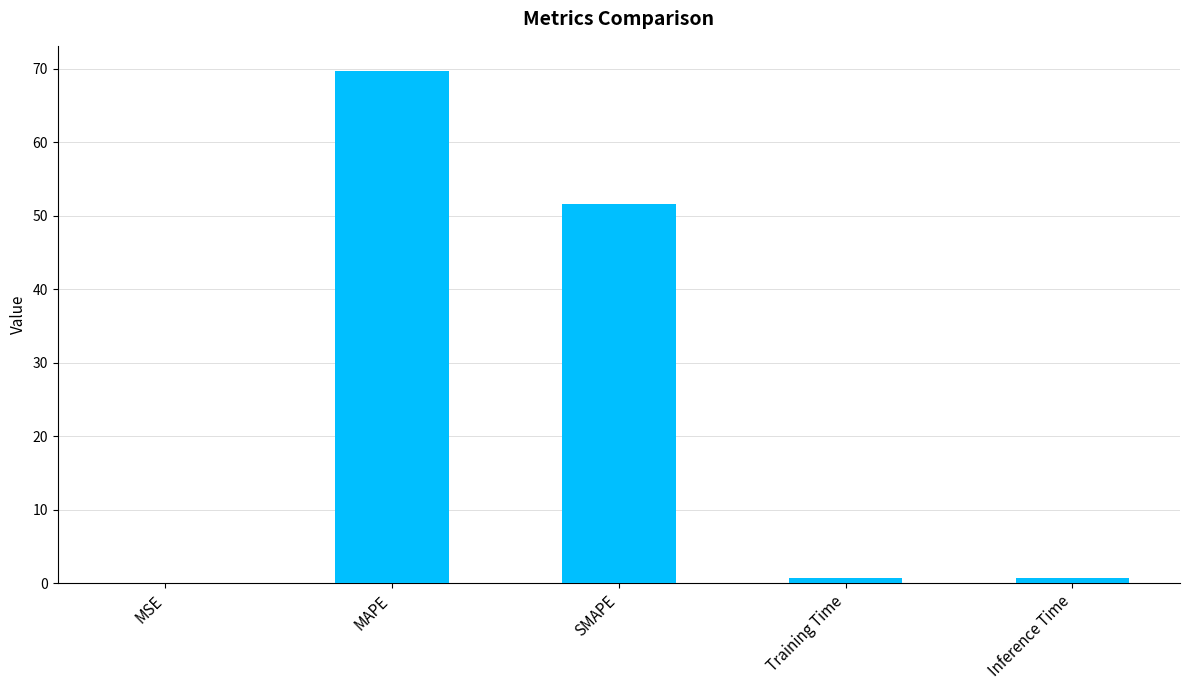

What is the sum of all values?

122.7